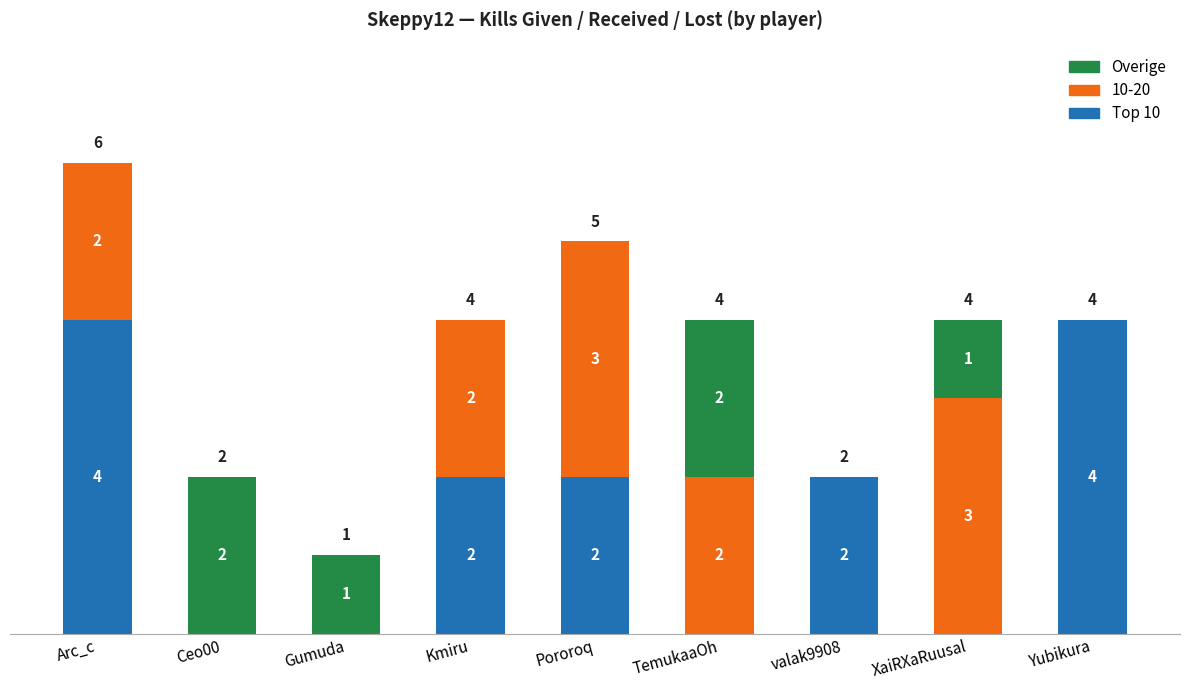

Where does the Top 10 series first go above 2?

Arc_c